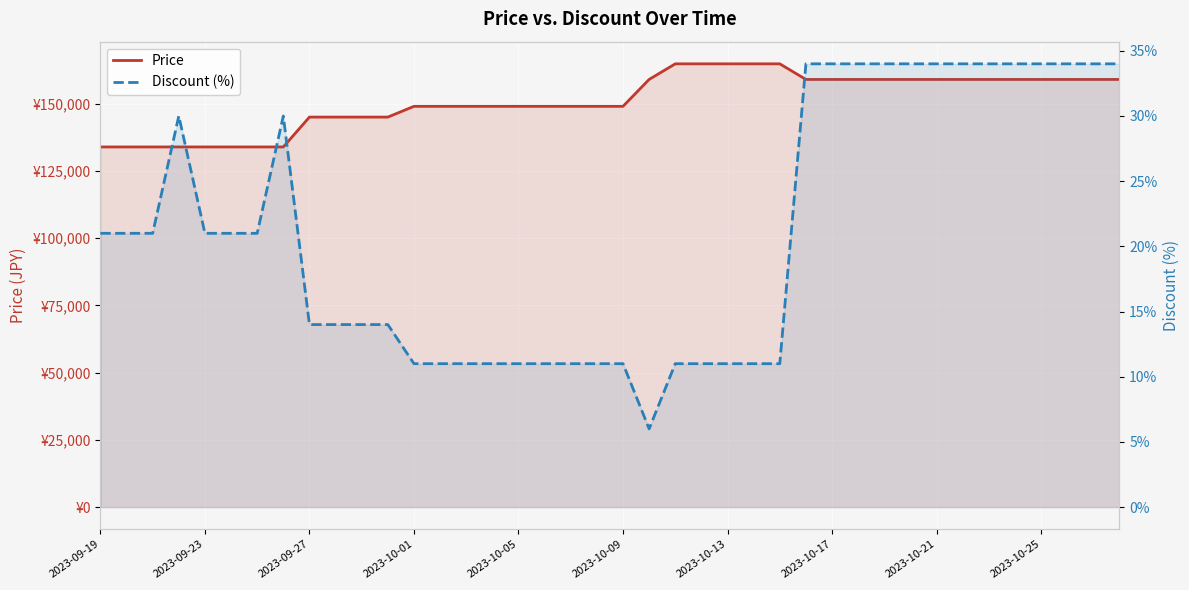

What is the label of the 4th point from the left?

2023-10-01